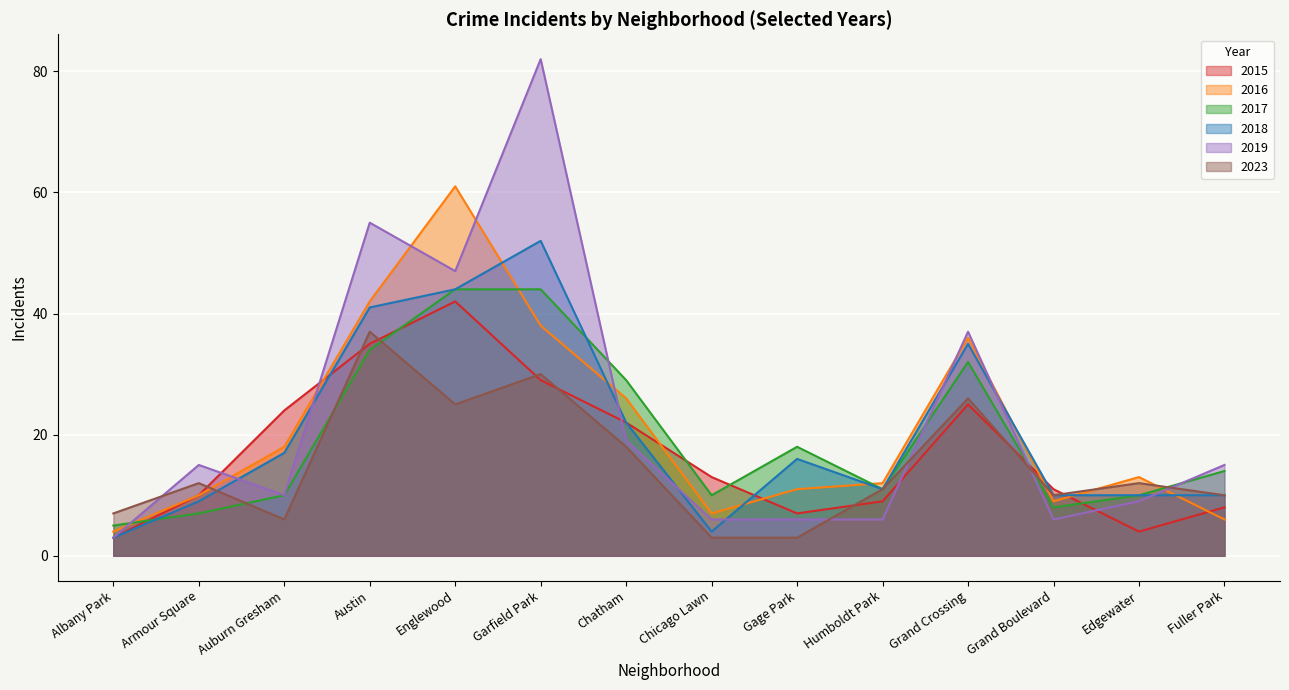

Does the chart display data point markers on the line(s)?

No